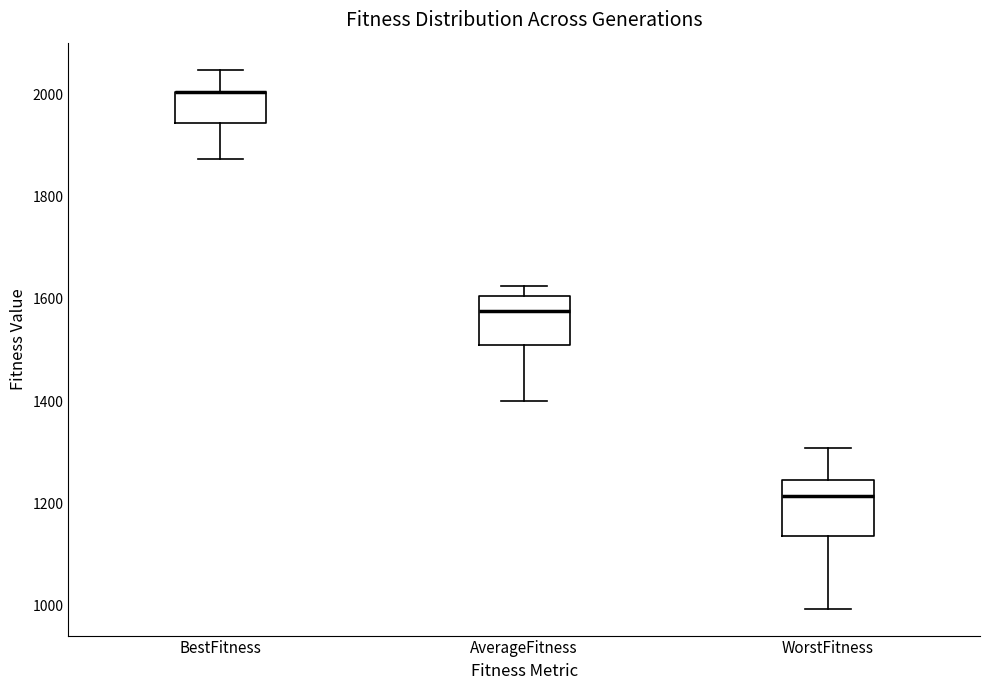

Reading left to right, transcribe this box plot: for each box, give where its median line is, the range the box spans, and where its two whiskers end, as read against the y-axis. The values are not printed on the chart, so give them approximately, as read against the axis.

BestFitness: median 2000 (drawn on the box's upper edge), box 1940 to 2000, whiskers 1880 to 2040
AverageFitness: median 1580, box 1500 to 1600, whiskers 1400 to 1620
WorstFitness: median 1220, box 1140 to 1240, whiskers 1000 to 1300